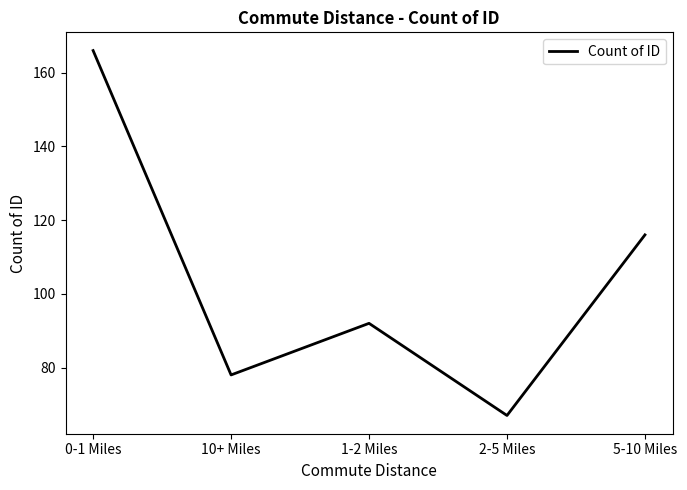

Is it true that the value at 5-10 Miles is 28?

False